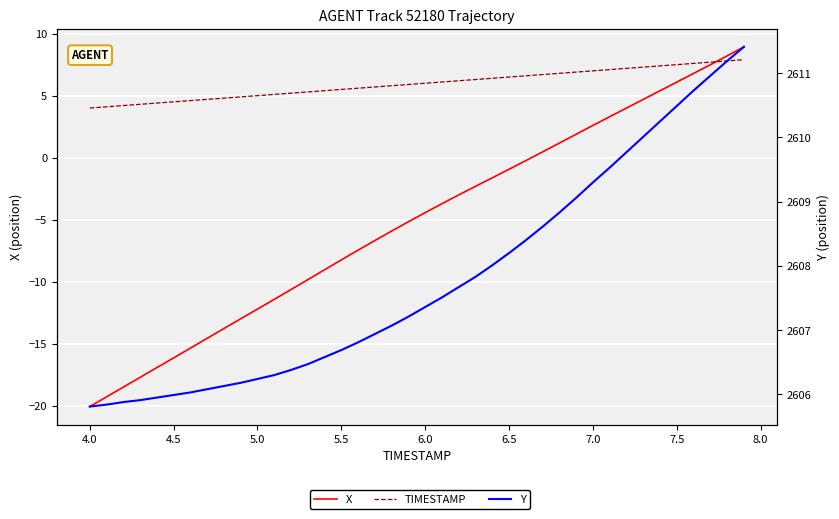

What is the smallest value displayed?

-20.1